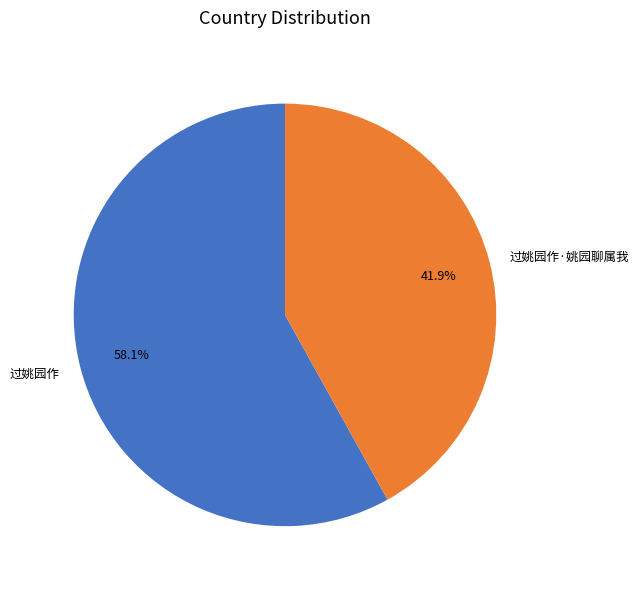

Does any single category account for the majority?

Yes